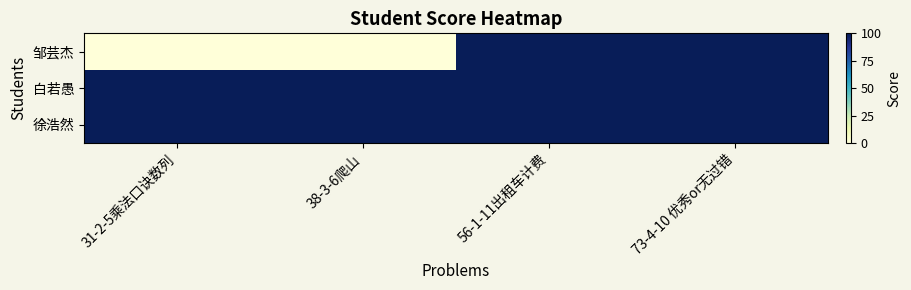

Reading right to left, what are all the values shown in this chart?

邹芸杰: 73-4-10 优秀or无过错=100	56-1-11出租车计费=100	38-3-6爬山=0	31-2-5乘法口诀数列=0
白若愚: 73-4-10 优秀or无过错=100	56-1-11出租车计费=100	38-3-6爬山=100	31-2-5乘法口诀数列=100
徐浩然: 73-4-10 优秀or无过错=100	56-1-11出租车计费=100	38-3-6爬山=100	31-2-5乘法口诀数列=100